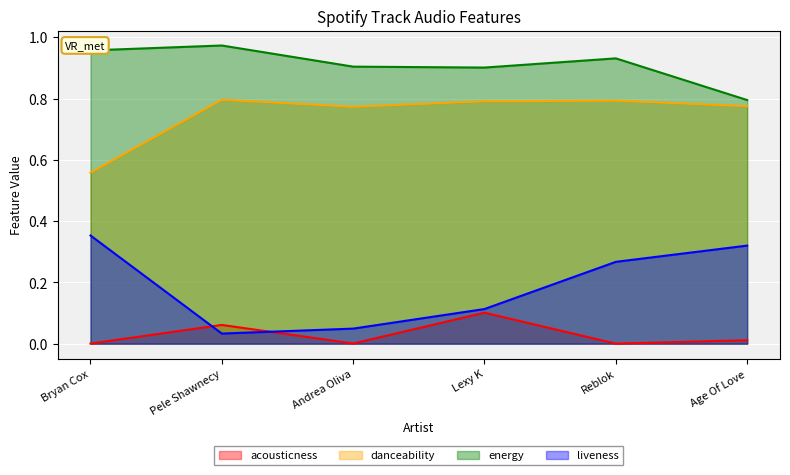

Rank the series by their average value, from lowest to highest.

acousticness, liveness, danceability, energy